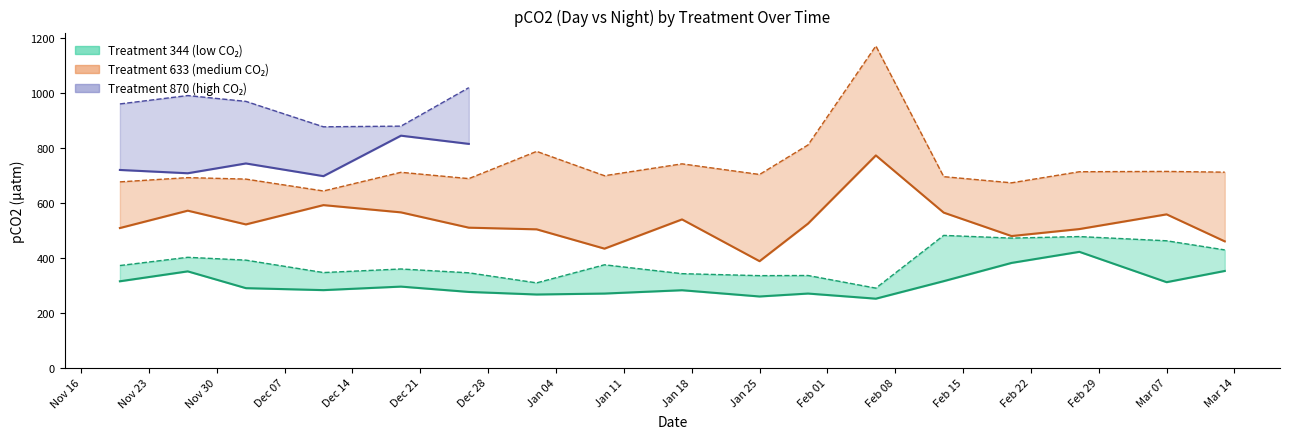

True or false: Treatment 344 - Day pCO2 has more than 2 points higher than both neighbors.

True